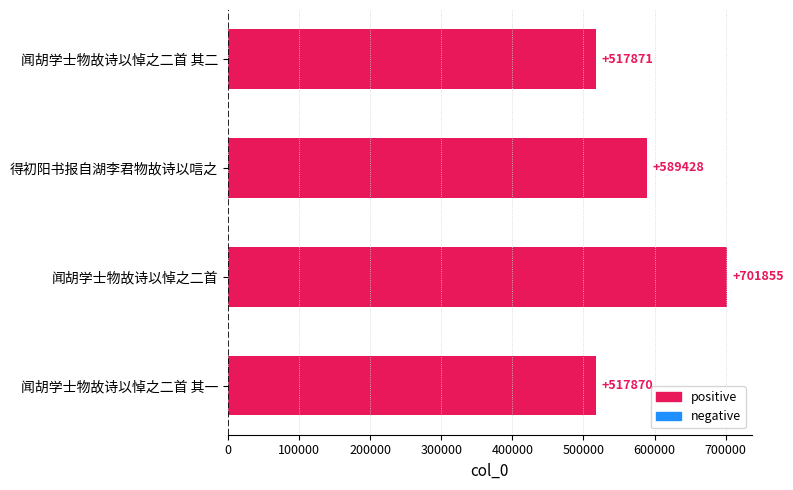

Approximately how many times larger is the value at 闻胡学士物故诗以悼之二首 其二 compared to 闻胡学士物故诗以悼之二首?

0.7